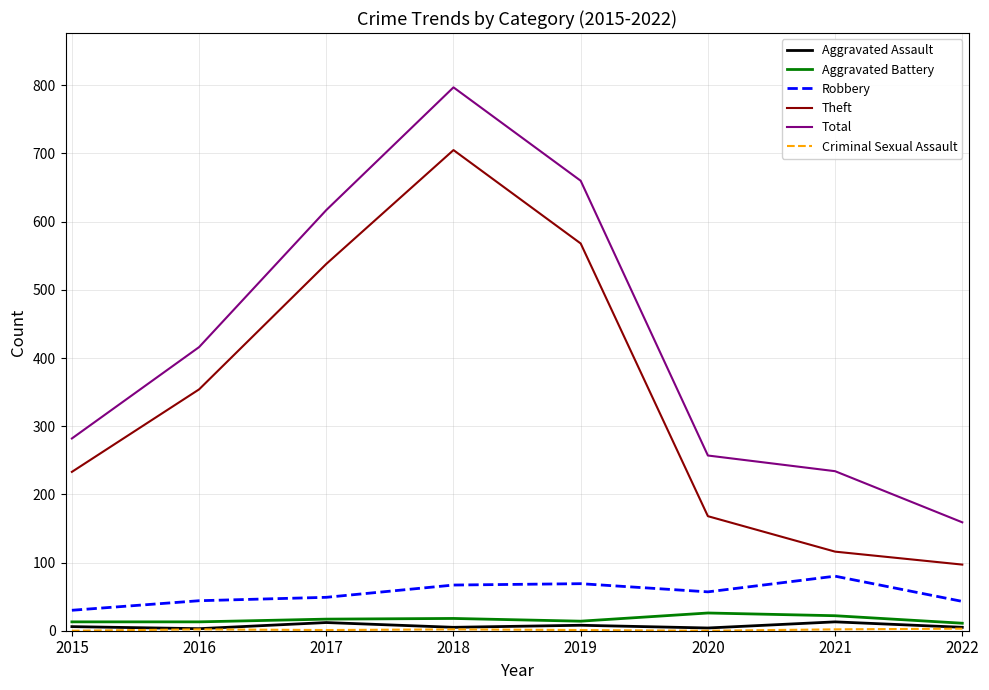

In Robbery, how many points are higher than both neighbors (excluding endpoints)?

2